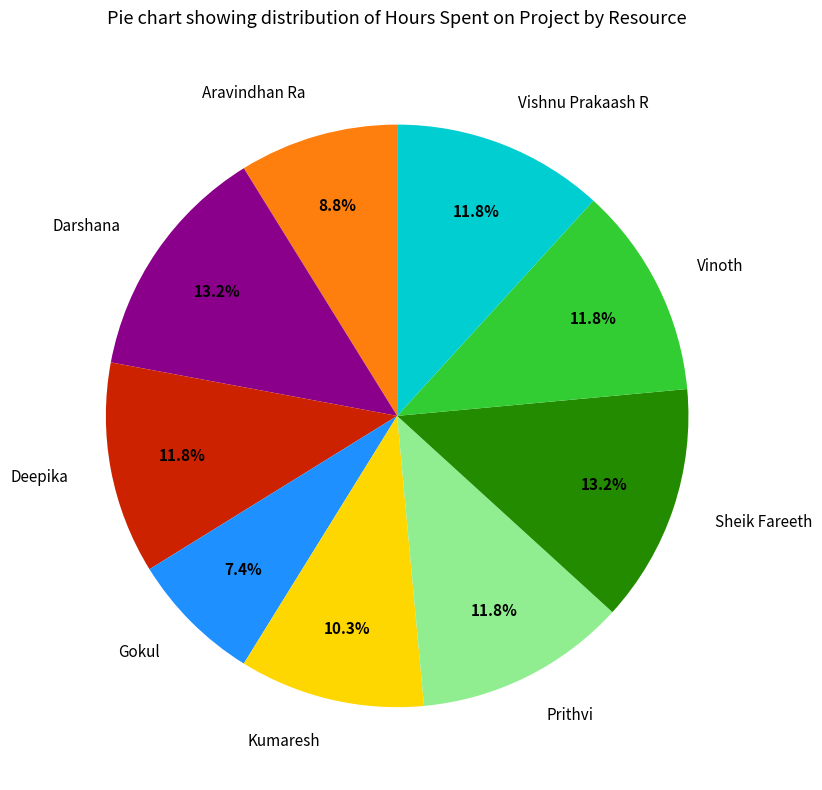

What portion of the pie excludes Prithvi?

88.2%